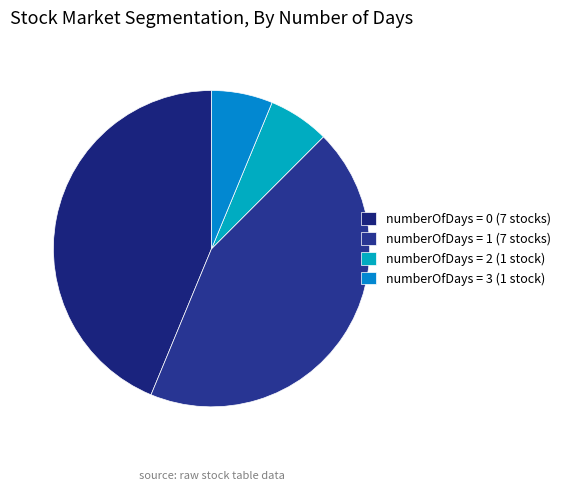

Count the number of slices in the pie.

4